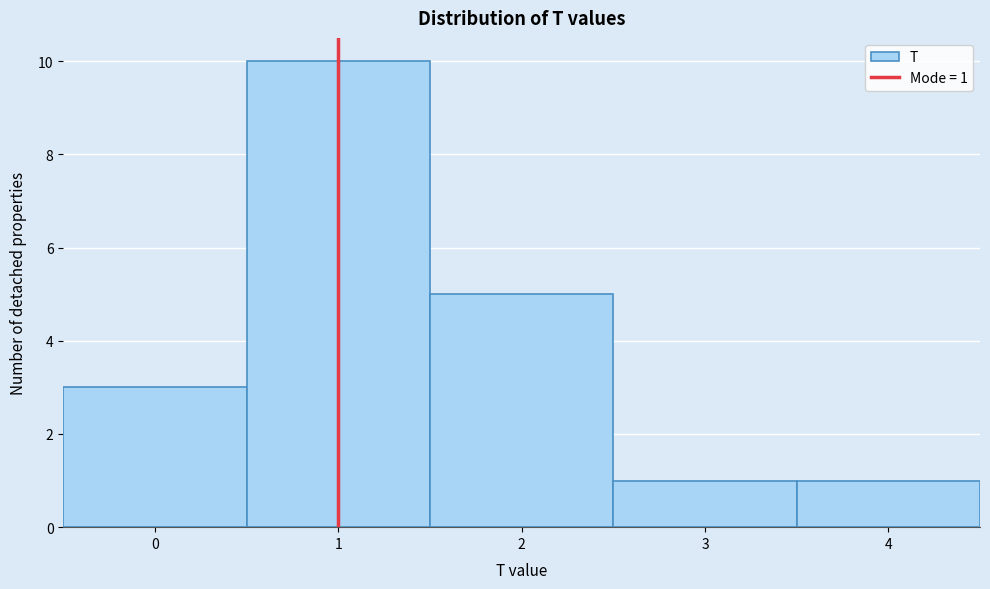

Reading right to left, list all the values displayed in this chart.

4=1	3=1	2=5	1=10	0=3